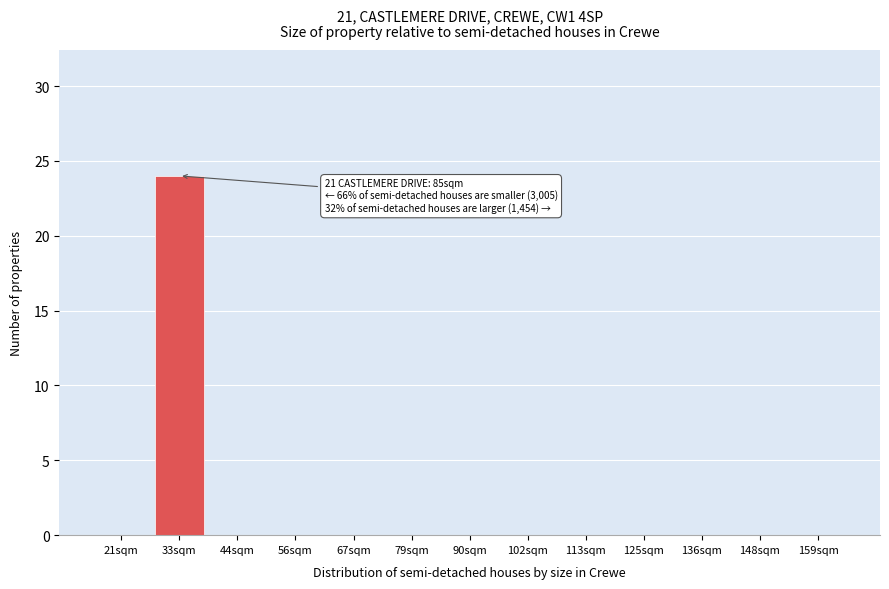

Reading left to right, list all the values displayed in this chart.

21sqm=0	33sqm=24	44sqm=0	56sqm=0	67sqm=0	79sqm=0	90sqm=0	102sqm=0	113sqm=0	125sqm=0	136sqm=0	148sqm=0	159sqm=0